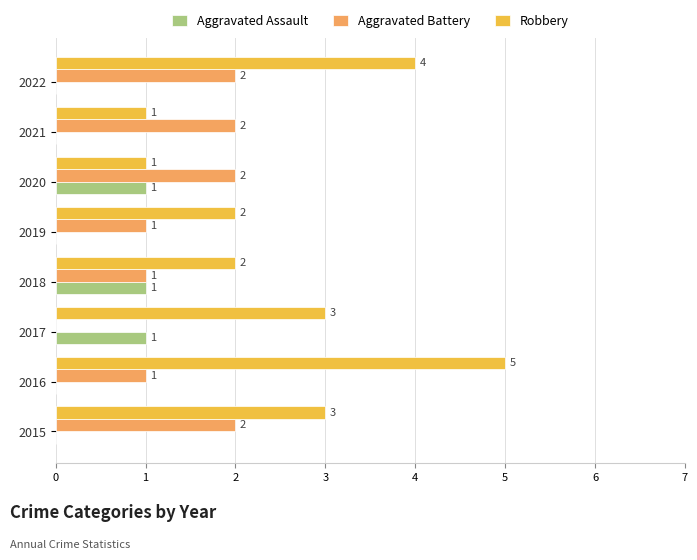

What is the total value across all series at 2015?

5